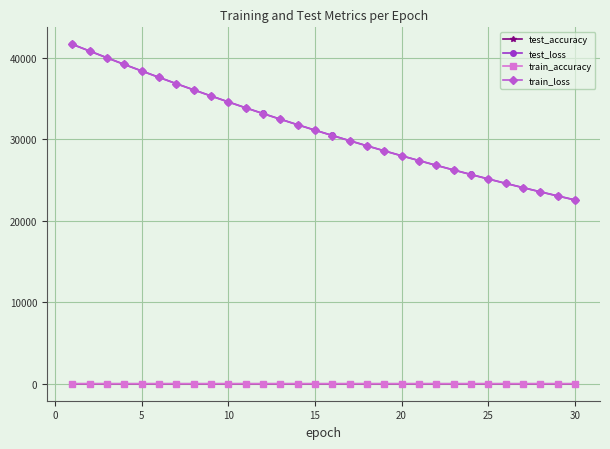

What is the value of the test_accuracy point at the 1st from the left?

0.8